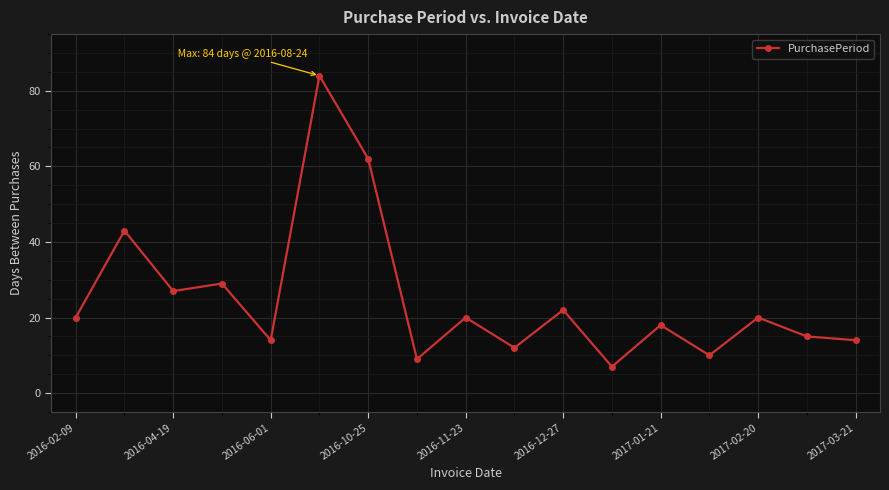

How many interior local peaks (higher than both neighbors) does the data have?

7